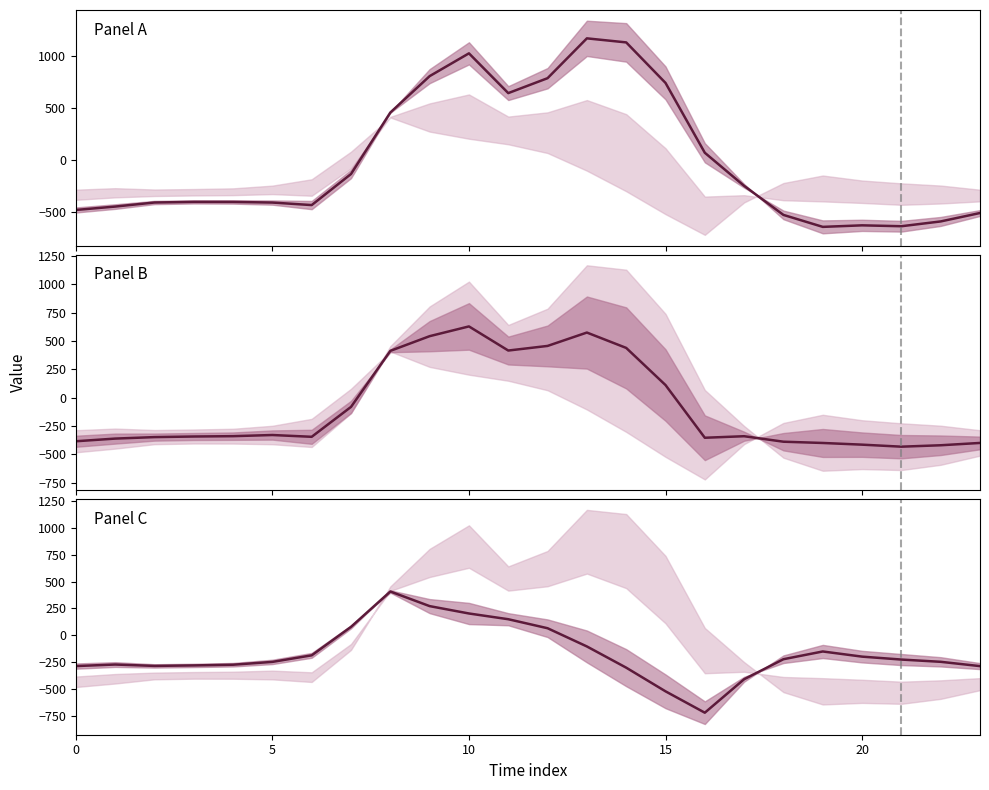

Between 8 and 12, which is larger?

12